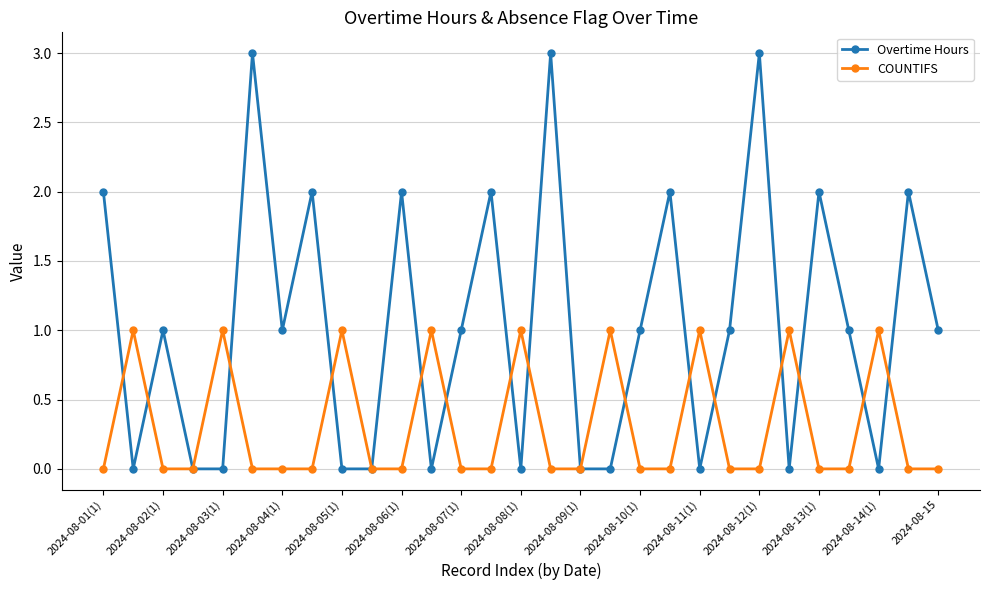

What is the value of the Overtime Hours point at the 16th from the left?

3